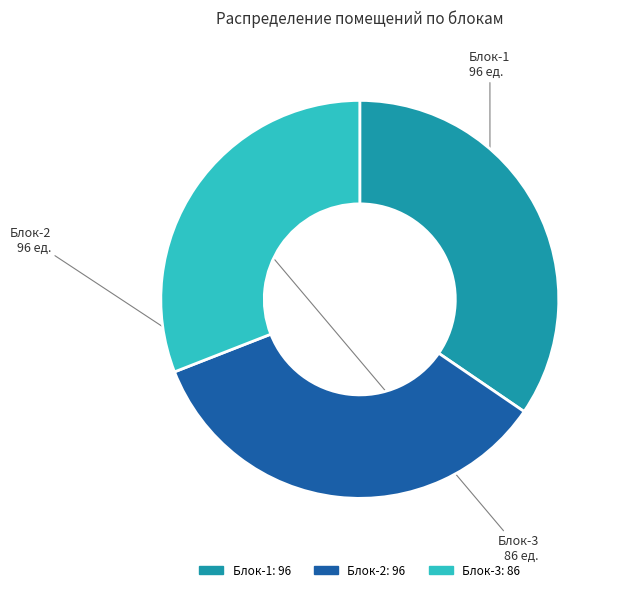

Is there a majority slice in this chart?

No